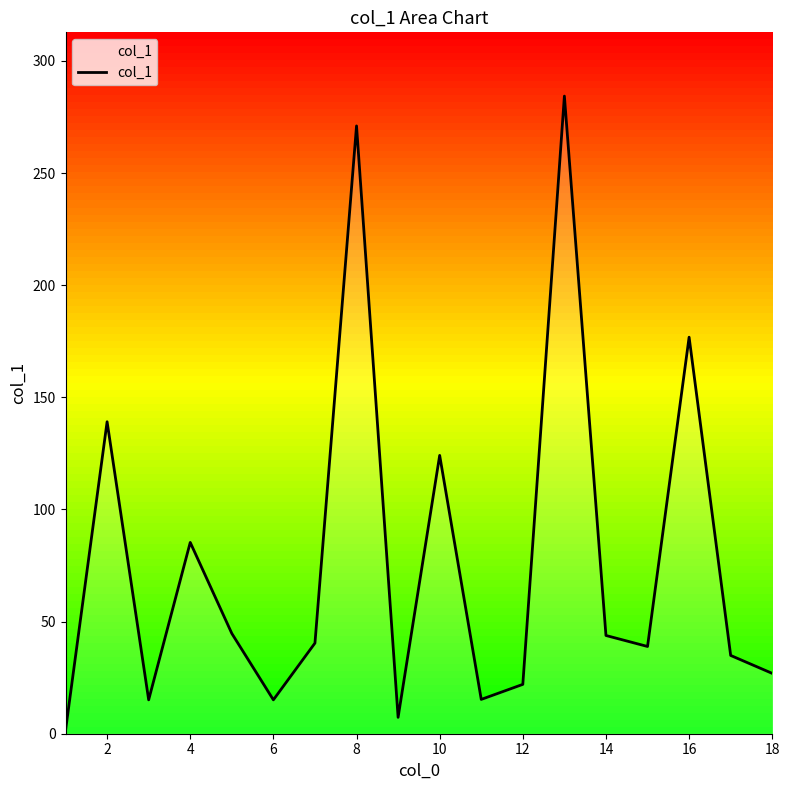

What is the maximum value shown in the chart?

284.3